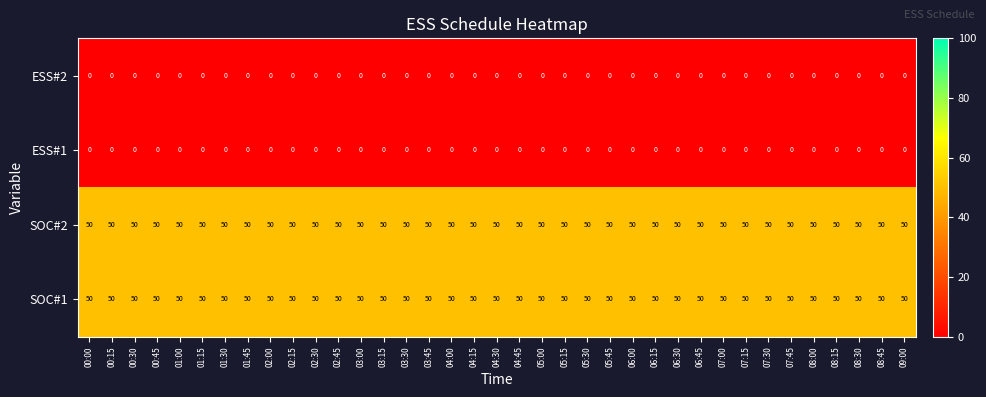

At how many categories does at least one series exceed 33?

37